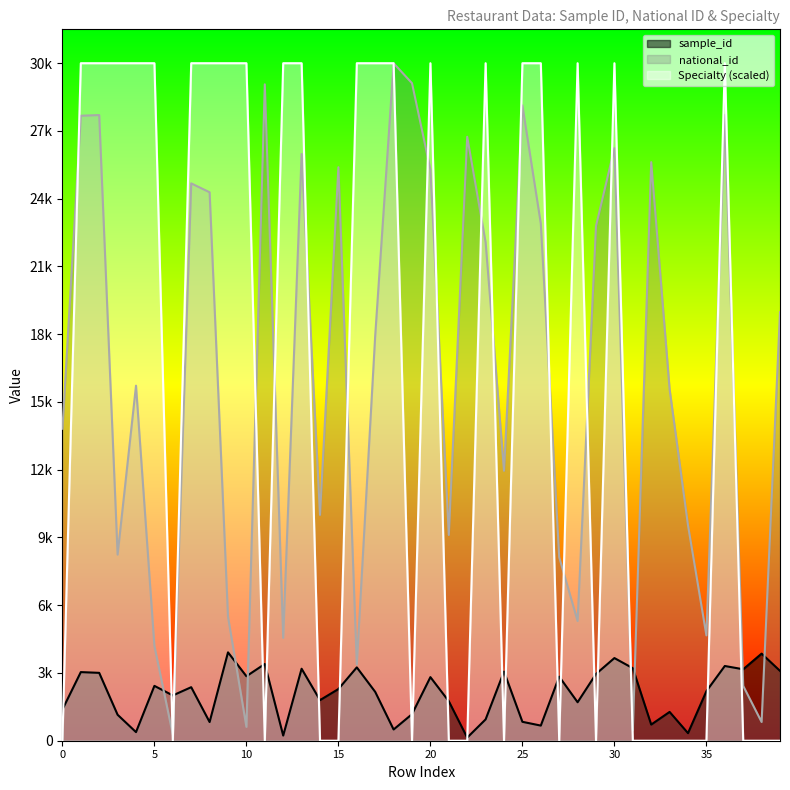

Which series has the widest spread of values?

Specialty